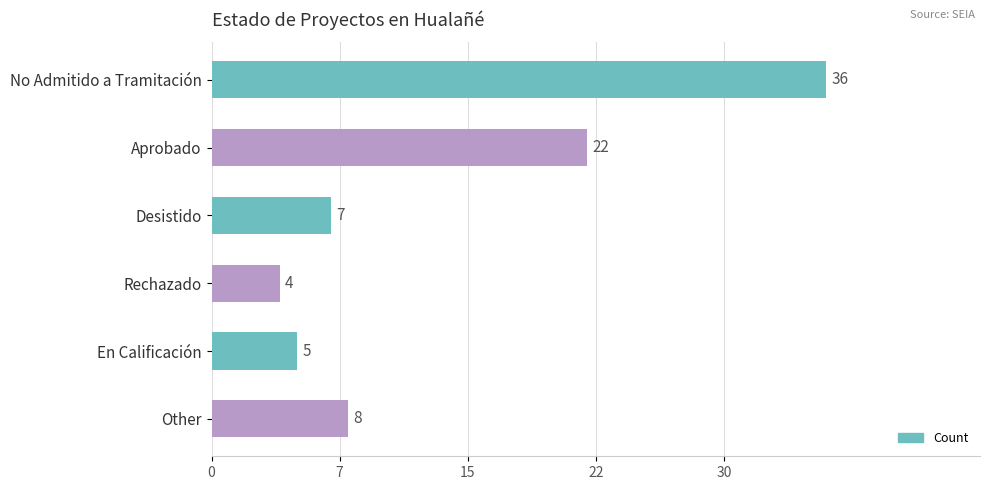

What is the difference between the maximum and minimum values?

32